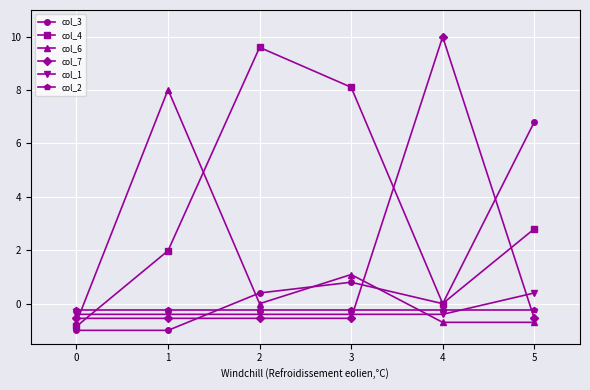

How many data points in col_7 are above 0?

1